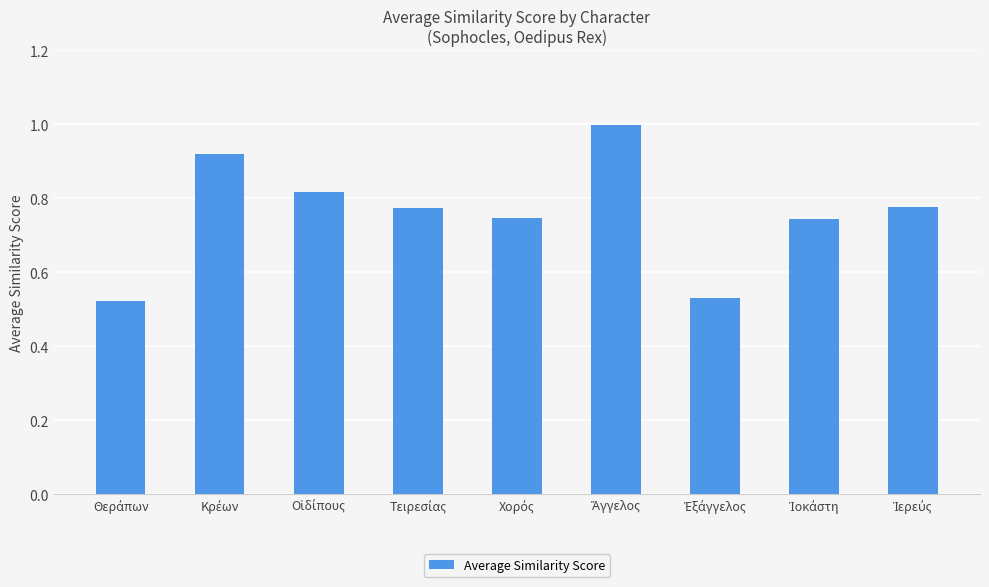

What is the greatest value displayed?

1.0